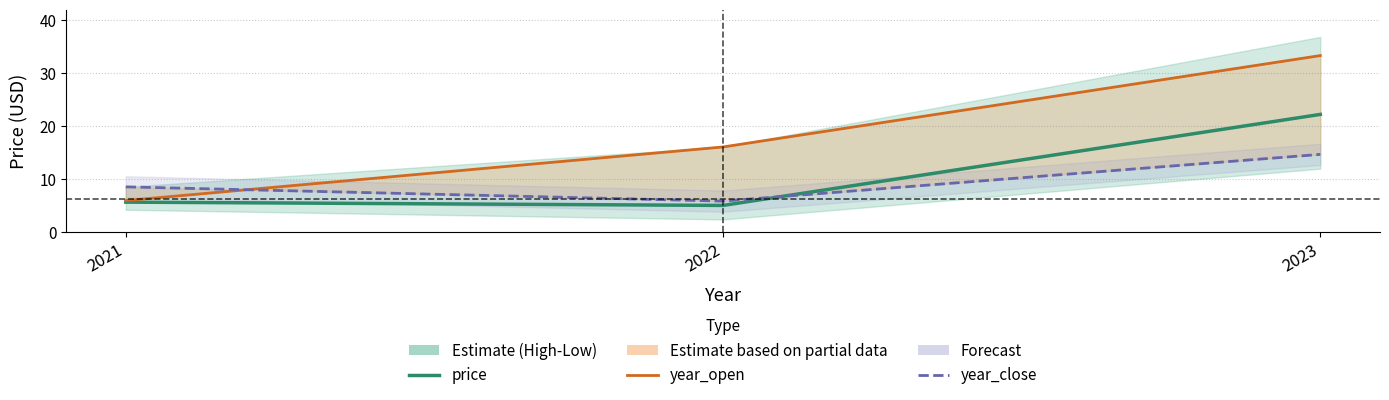

List the series in order of their peak value, lowest first.

year_close, price, year_open